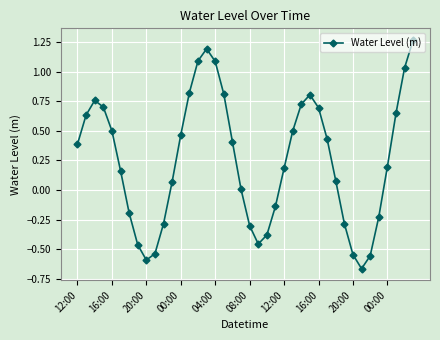

How many interior local valleys (lower than both neighbors) does the data have?

3